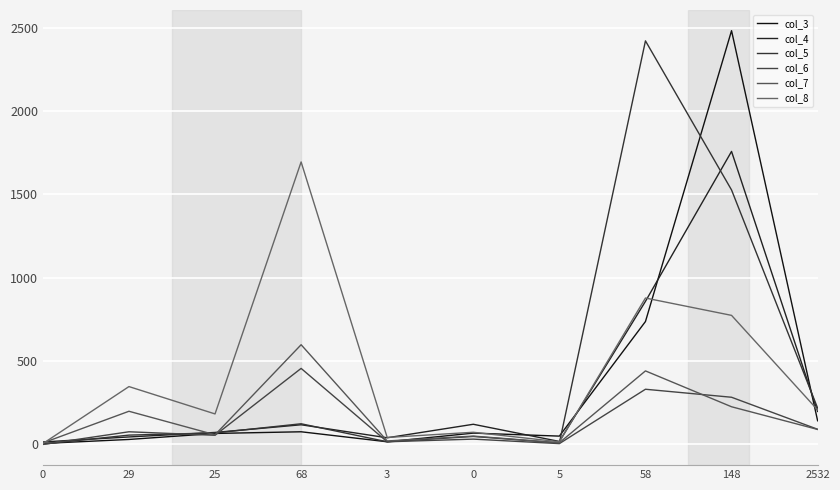

The col_3 series shows 6 at 0. True or false?

True